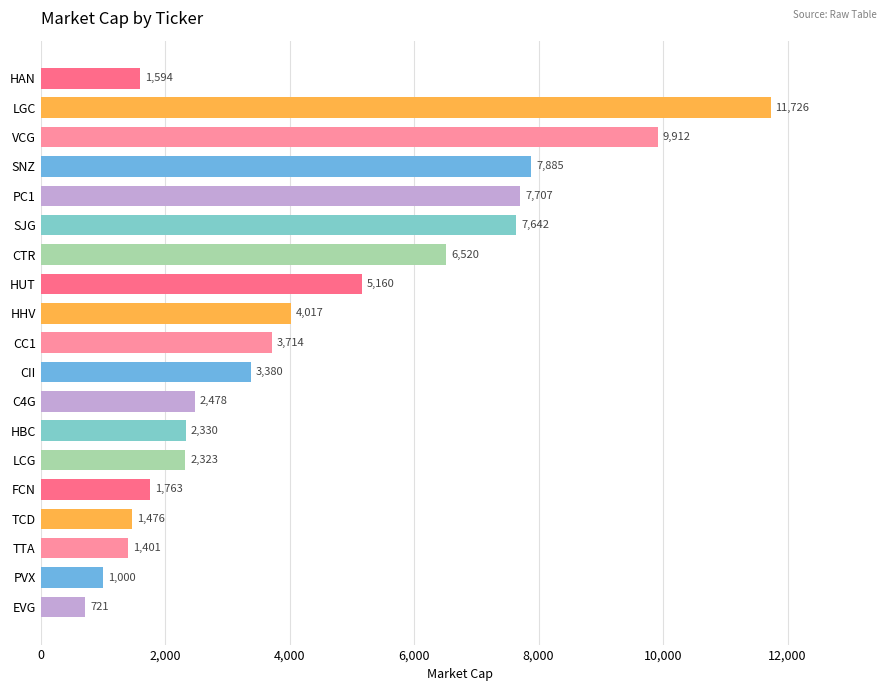

At which label is the value closest to 6223?

CTR